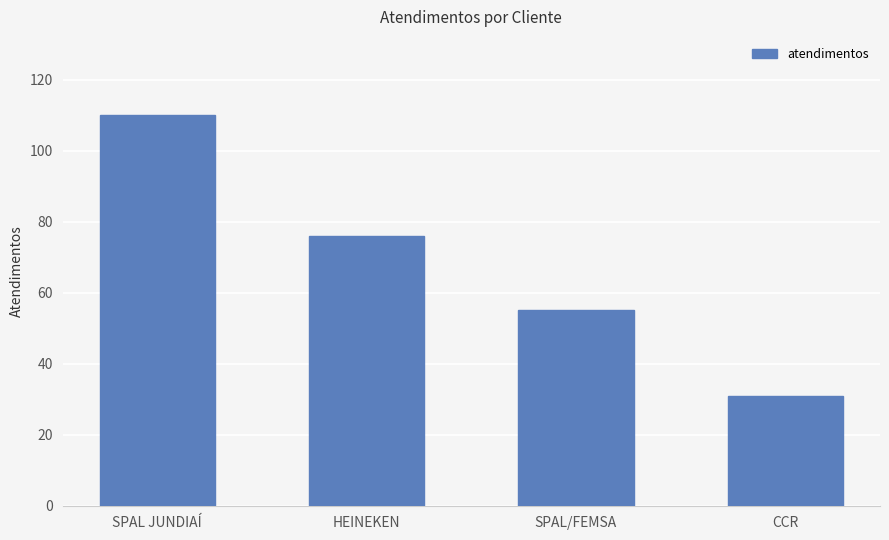

What position from the left is SPAL/FEMSA?

3